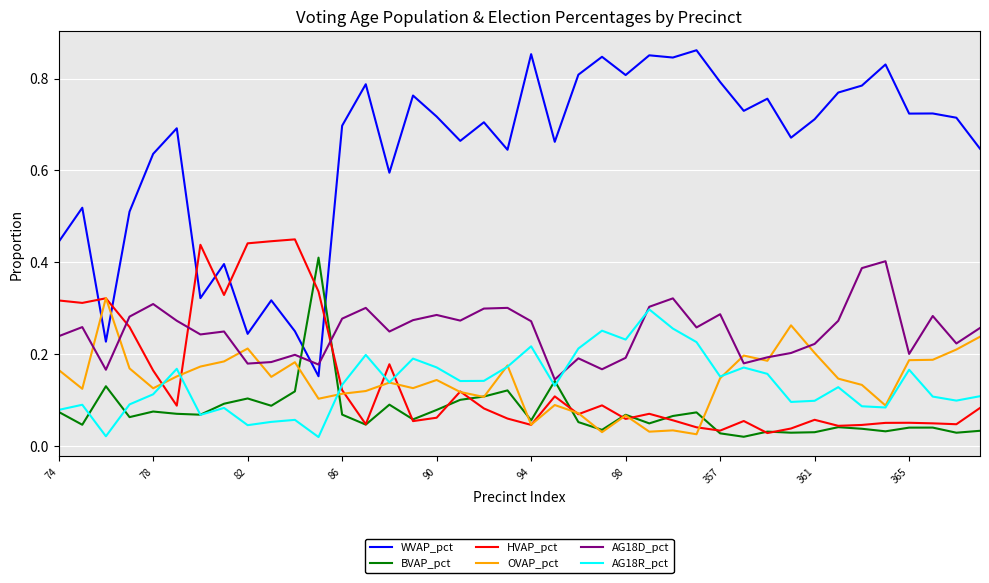

Which series has the widest spread of values?

WVAP_pct